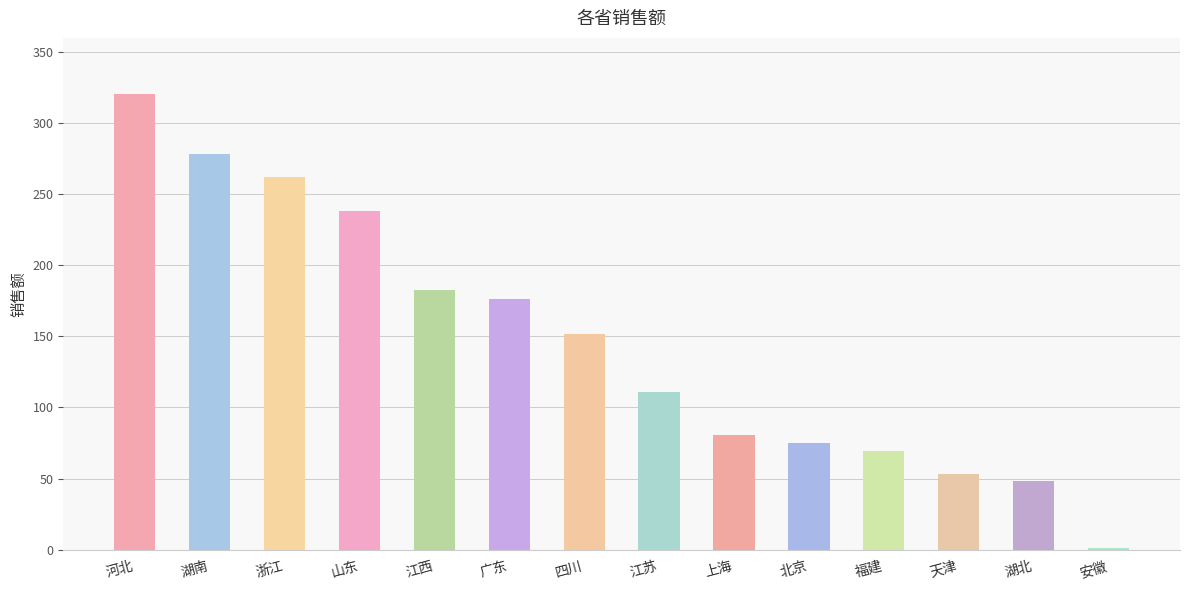

What is the difference between the values at 江西 and 四川?

31.0